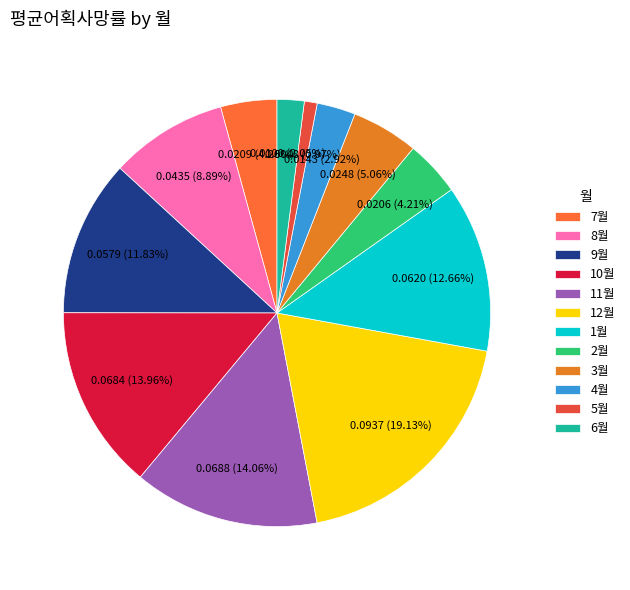

How many slices are in this pie chart?

12